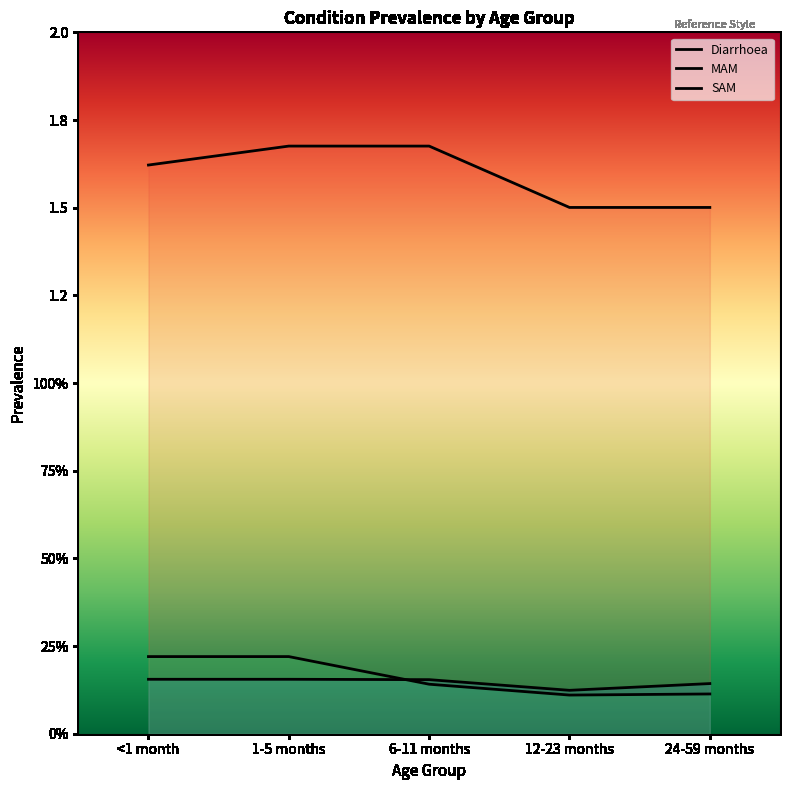

What is the approximate value of SAM at 12-23 months?

0.1